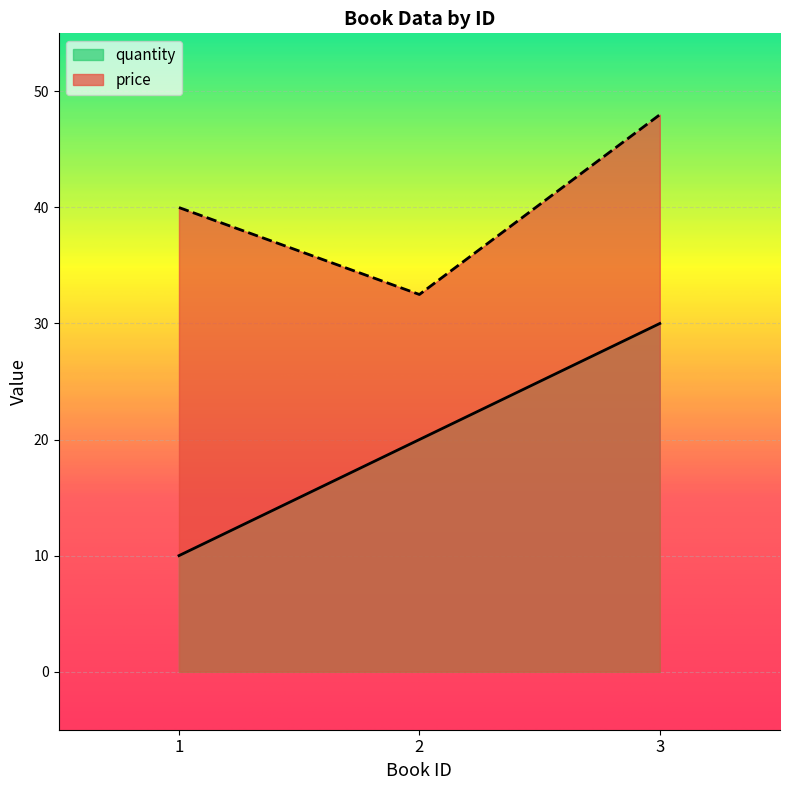

What is the sum of all price values?

120.5